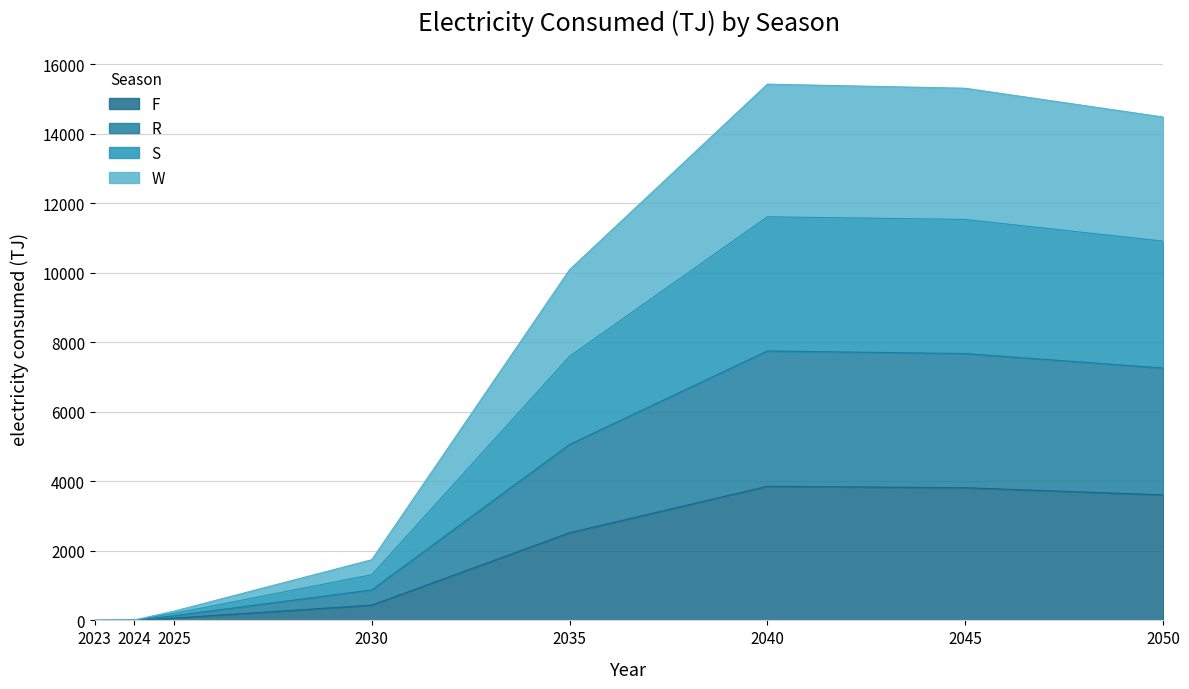

Read the F value at 2035.

2521.7